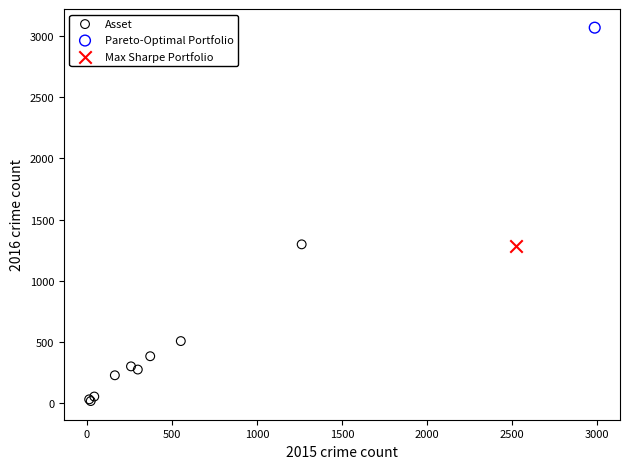

What are all the series names shown in the legend?

Asset, Pareto-Optimal Portfolio, Max Sharpe Portfolio